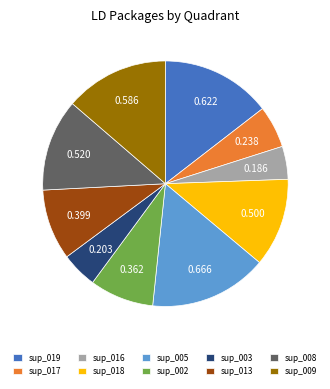

Do sup_002 and sup_013 together represent more than half of the pie?

No